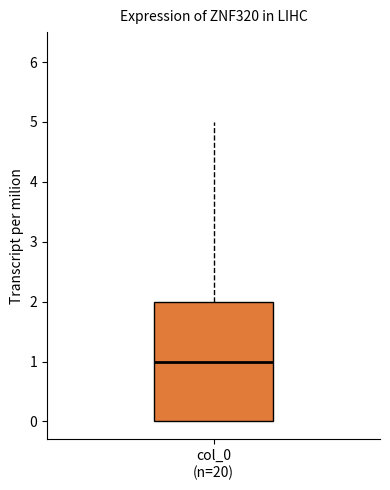

Transcribe this box plot: give where the median line is, the range the box spans, and where the two whiskers end, as read against the y-axis. The values are not printed on the chart, so give them approximately, as read against the axis.

median 1, box 0 to 2, whiskers 0 to 5